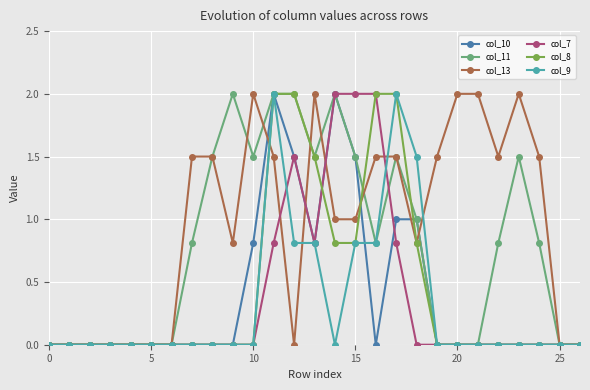

Reading left to right, extract all data points from this chart.

col_10: 0.0	0.0	0.0	0.0	0.0	0.0	0.0	0.0	0.0	0.0	0.8	2.0	1.5	0.8	2.0	1.5	0.0	1.0	1.0	0.0	0.0	0.0	0.0	0.0	0.0	0.0	0.0
col_11: 0.0	0.0	0.0	0.0	0.0	0.0	0.0	0.8	1.5	2.0	1.5	2.0	2.0	1.5	2.0	1.5	0.8	1.5	1.0	0.0	0.0	0.0	0.8	1.5	0.8	0.0	0.0
col_13: 0.0	0.0	0.0	0.0	0.0	0.0	0.0	1.5	1.5	0.8	2.0	1.5	0.0	2.0	1.0	1.0	1.5	1.5	0.8	1.5	2.0	2.0	1.5	2.0	1.5	0.0	0.0
col_7: 0.0	0.0	0.0	0.0	0.0	0.0	0.0	0.0	0.0	0.0	0.0	0.8	1.5	0.8	2.0	2.0	2.0	0.8	0.0	0.0	0.0	0.0	0.0	0.0	0.0	0.0	0.0
col_8: 0.0	0.0	0.0	0.0	0.0	0.0	0.0	0.0	0.0	0.0	0.0	2.0	2.0	1.5	0.8	0.8	2.0	2.0	0.8	0.0	0.0	0.0	0.0	0.0	0.0	0.0	0.0
col_9: 0.0	0.0	0.0	0.0	0.0	0.0	0.0	0.0	0.0	0.0	0.0	2.0	0.8	0.8	0.0	0.8	0.8	2.0	1.5	0.0	0.0	0.0	0.0	0.0	0.0	0.0	0.0